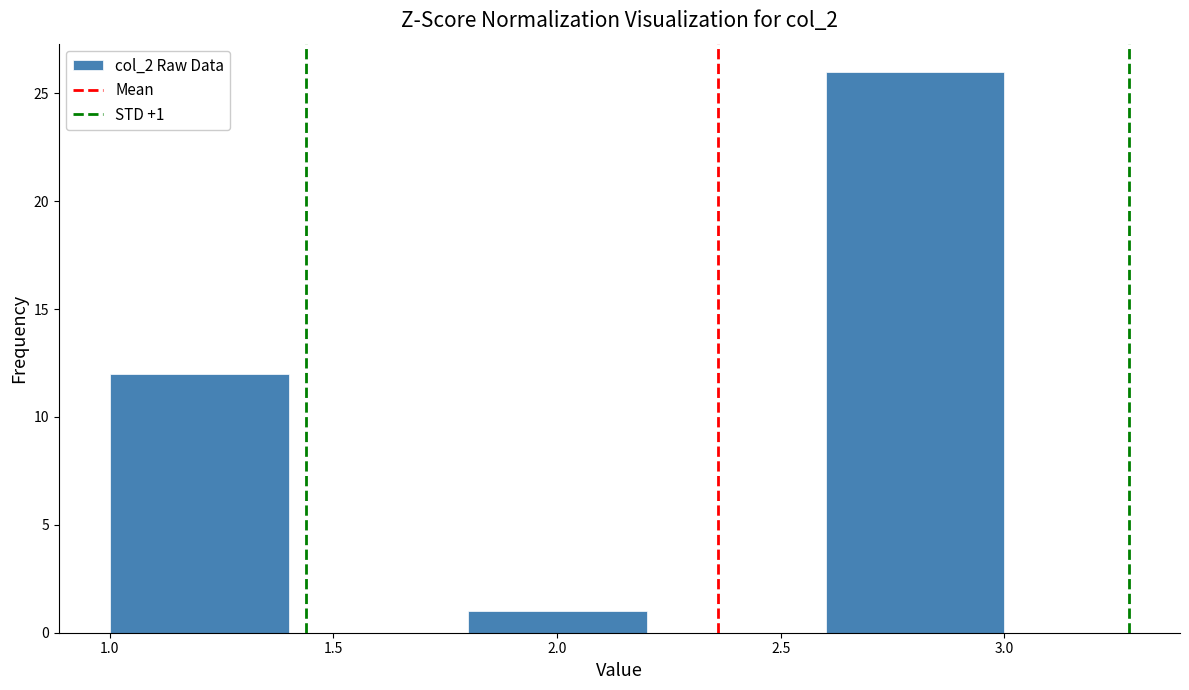

Over which range of the x-axis is the bar tallest?

2.6 to 3.0